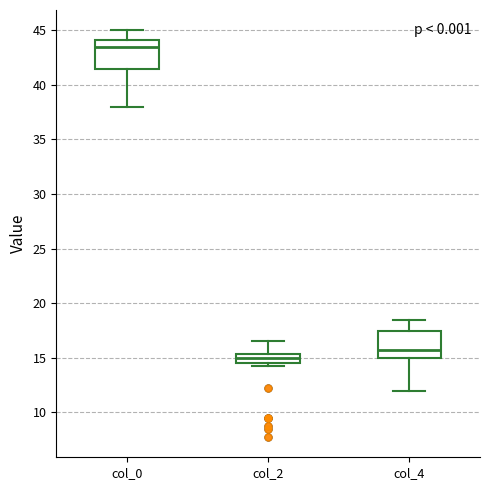

Reading left to right, transcribe this box plot: for each box, give where its median line is, the range the box spans, and where its two whiskers end, as read against the y-axis. The values are not printed on the chart, so give them approximately, as read against the axis.

col_0: median 43.5, box 41.5 to 44.0, whiskers 38.0 to 45.0
col_2: median 15.0, box 14.5 to 15.5, whiskers 14.5 (just below the box's lower edge) to 16.5
col_4: median 16.0, box 15.0 to 17.5, whiskers 12.0 to 18.5